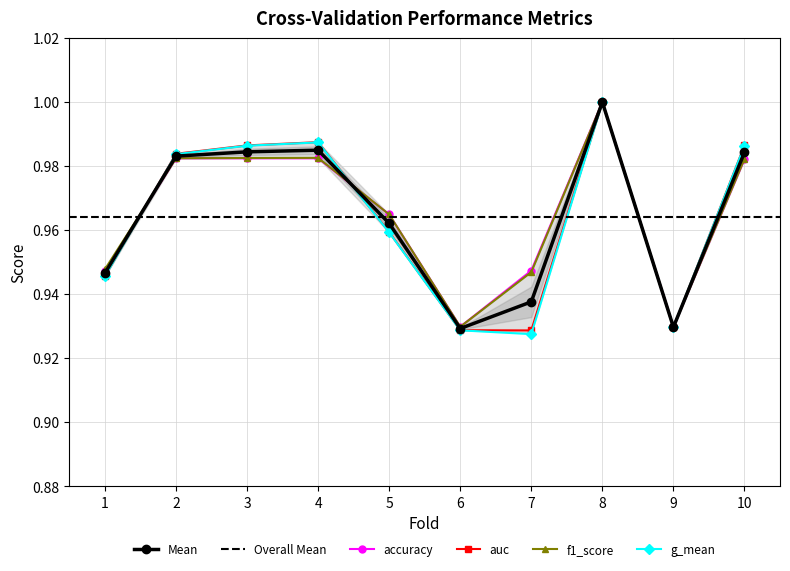

What is the sum of all auc values?

9.6